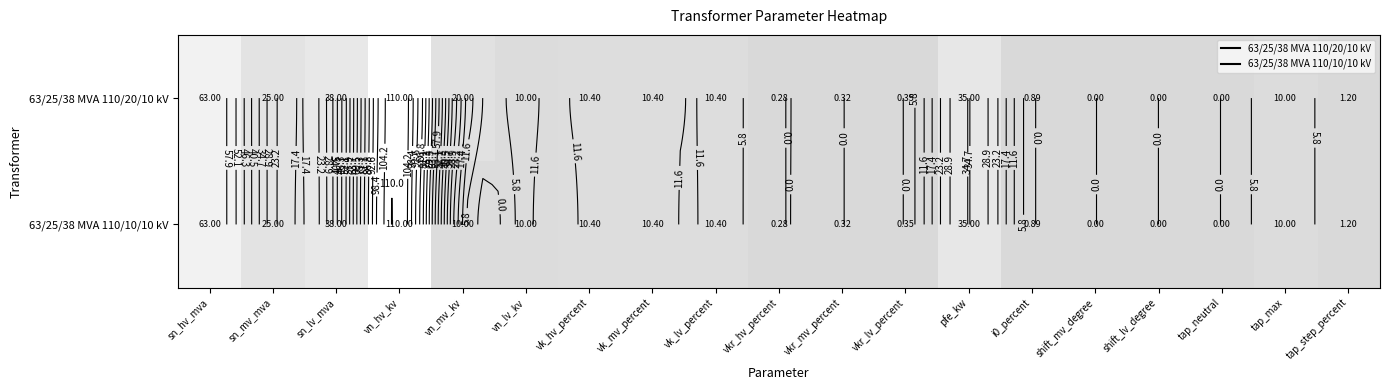

Rank the series at tap_max from lowest to highest value.

63/25/38 MVA 110/20/10 kV, 63/25/38 MVA 110/10/10 kV